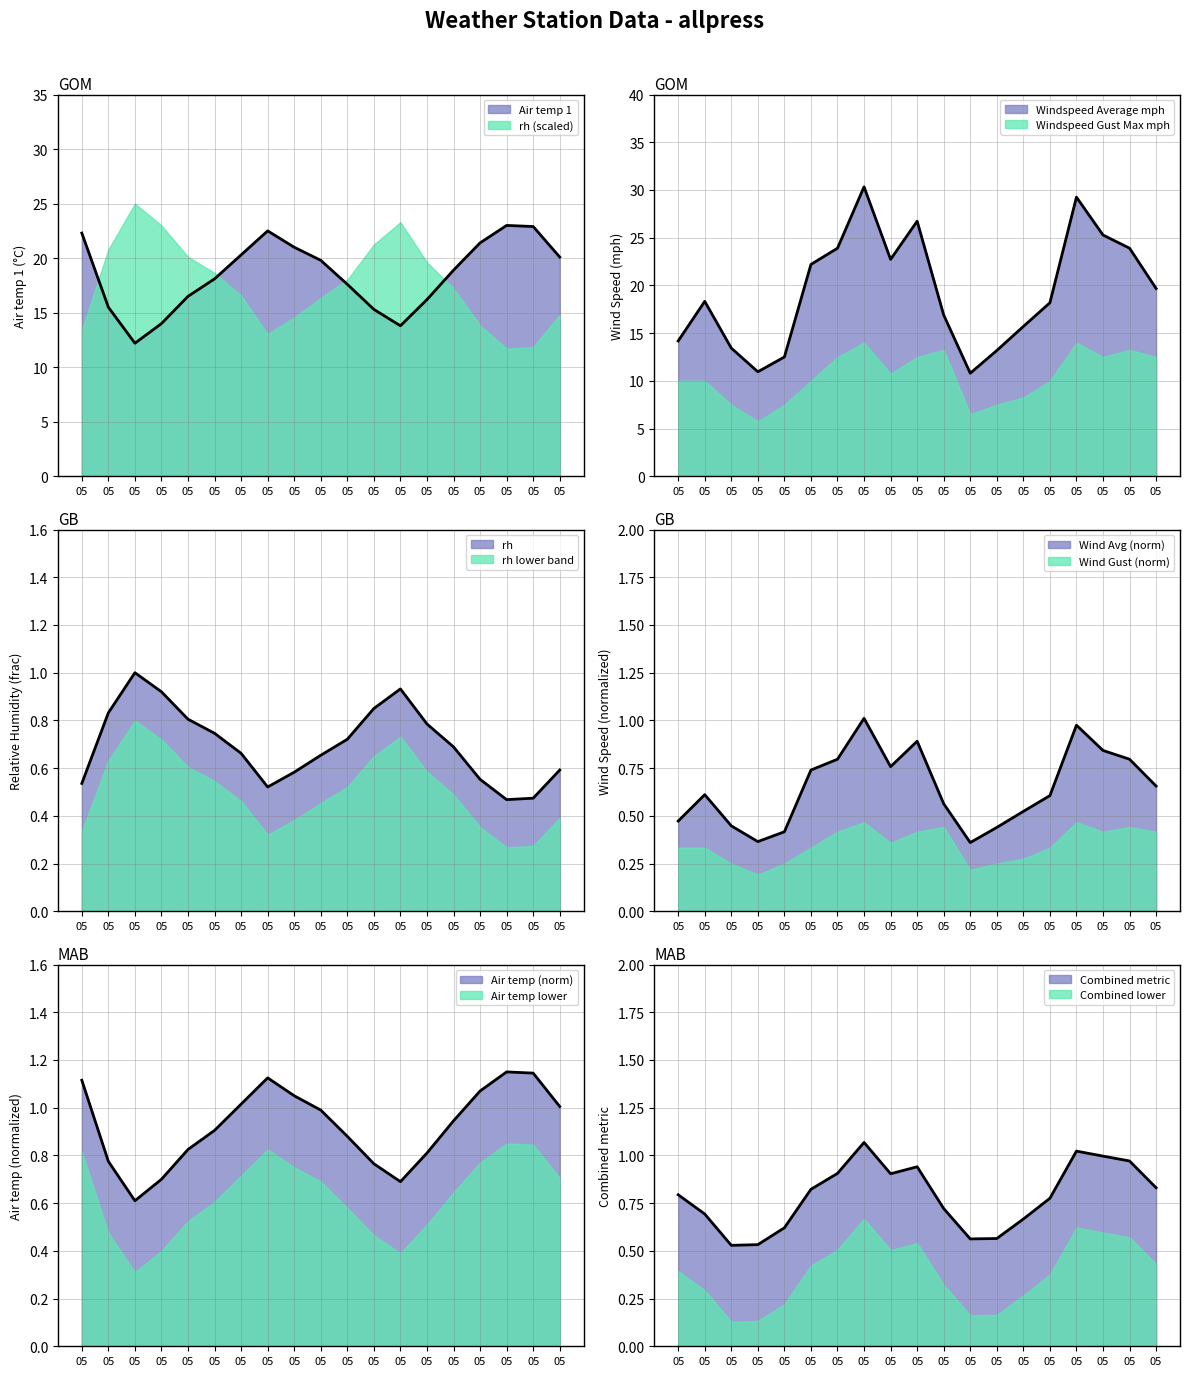

How many intersections are there between Windspeed Average mph and Air temp 1?

6